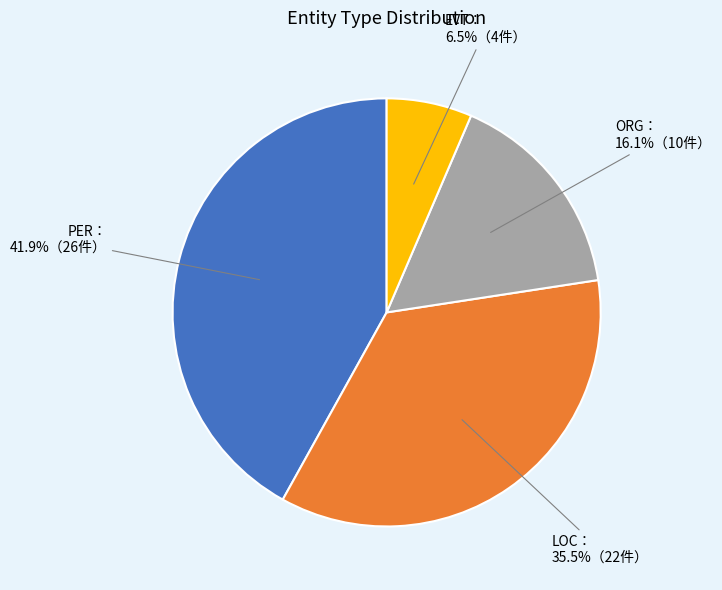

Is there a majority slice in this chart?

No